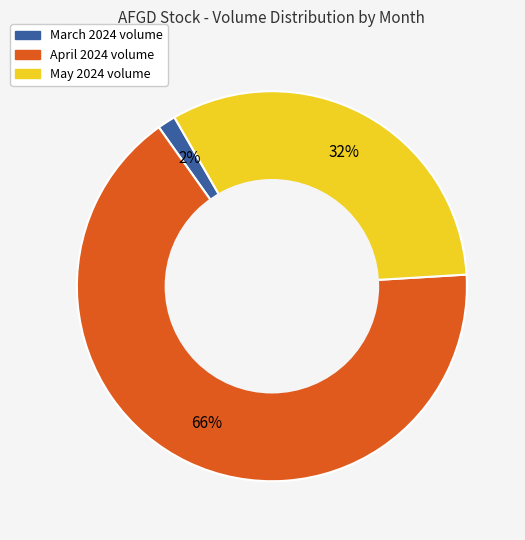

To the nearest percent, what is the average slice percentage?

33%